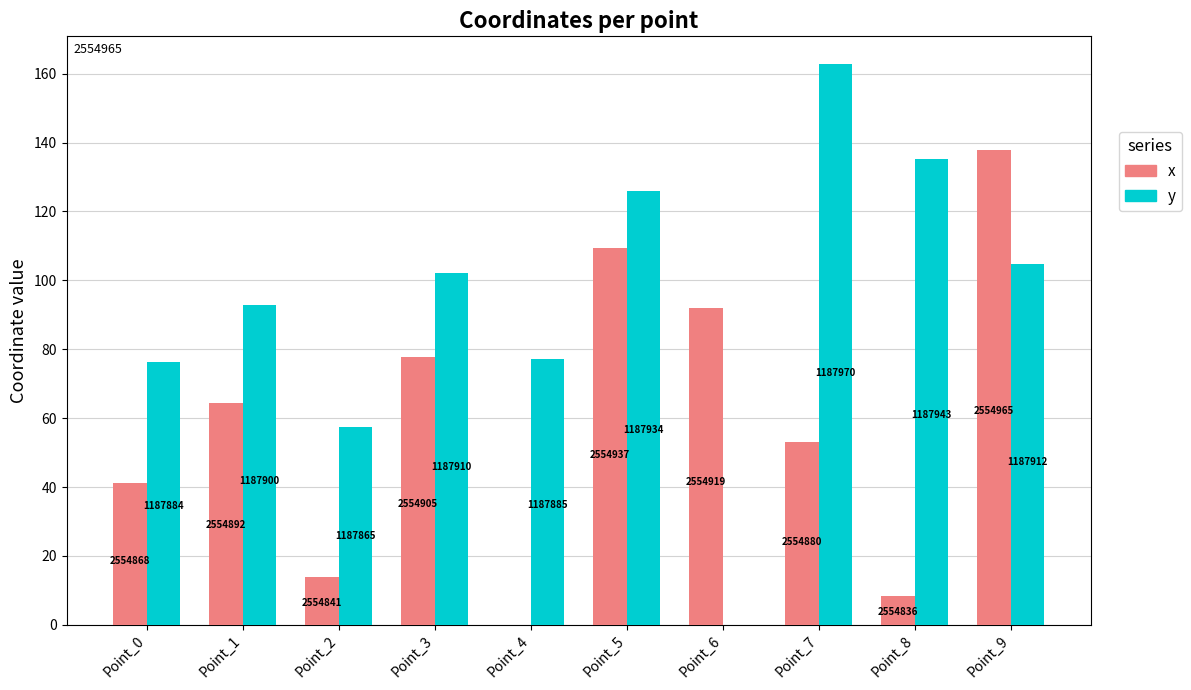

Does the chart contain stacked bars?

No